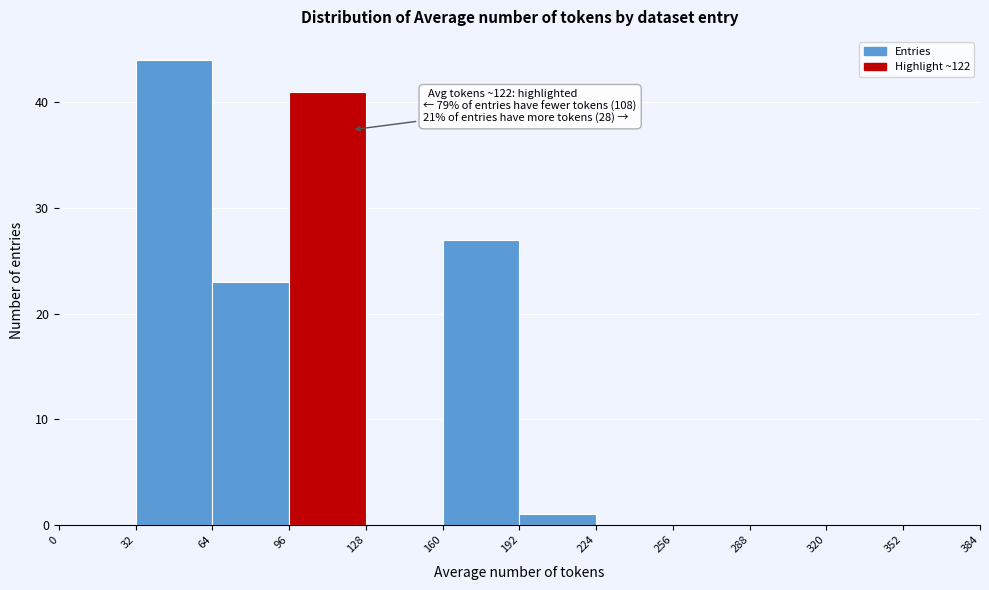

Over which range of the x-axis is the bar tallest?

32 to 64